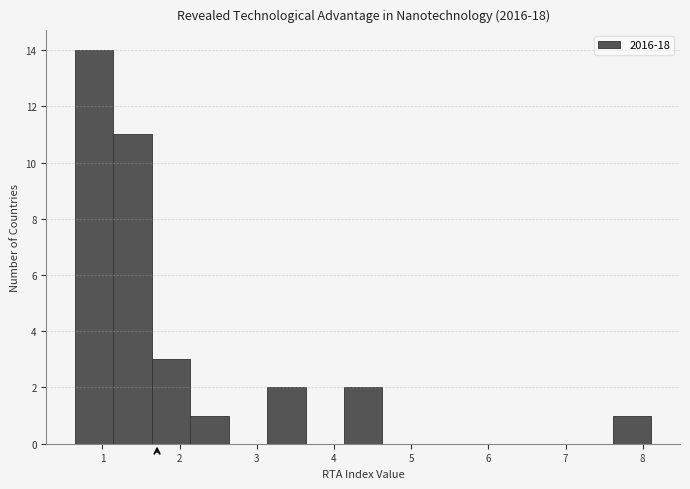

Over which range of the x-axis is the bar tallest?

0.6 to 1.1